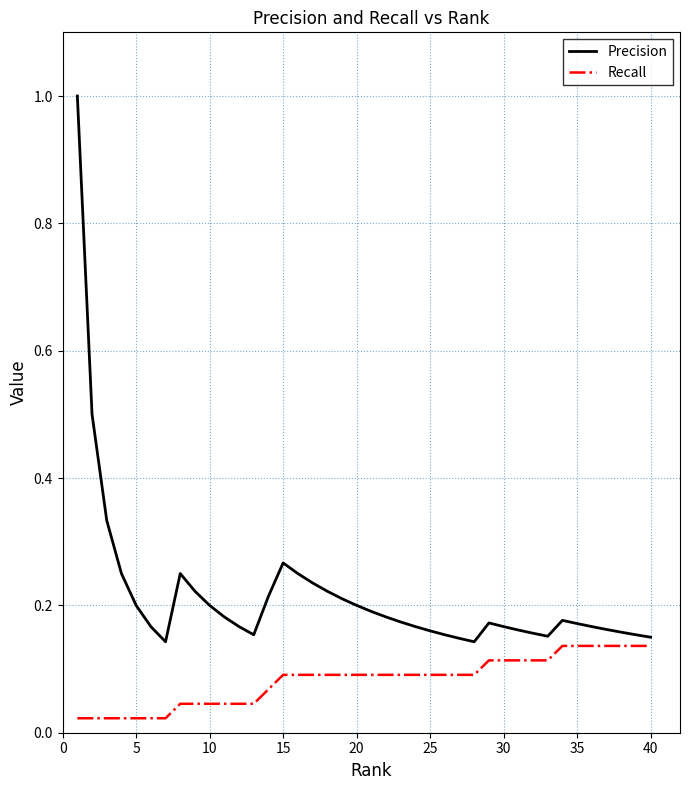

What are all the series names shown in the legend?

Precision, Recall